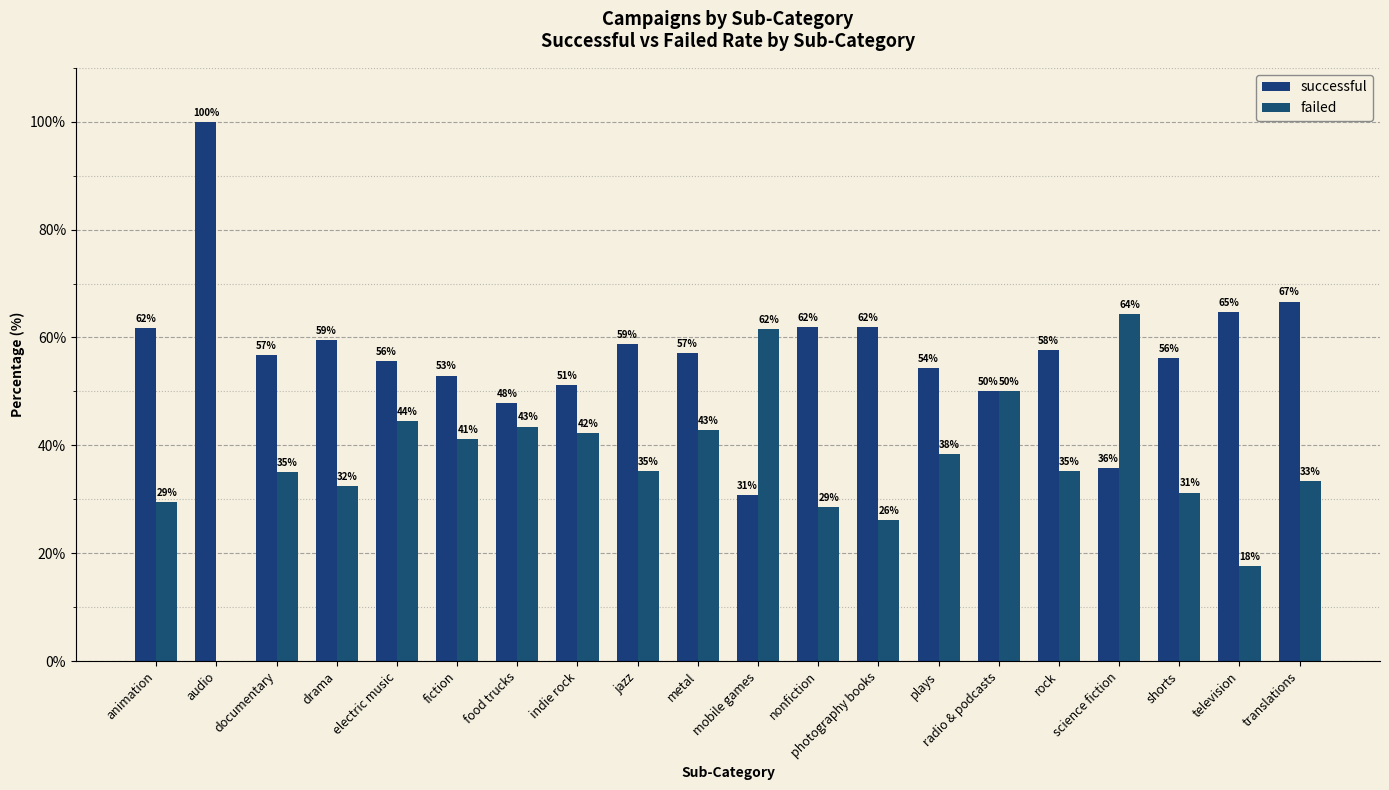

How many distinct data groups are displayed?

2